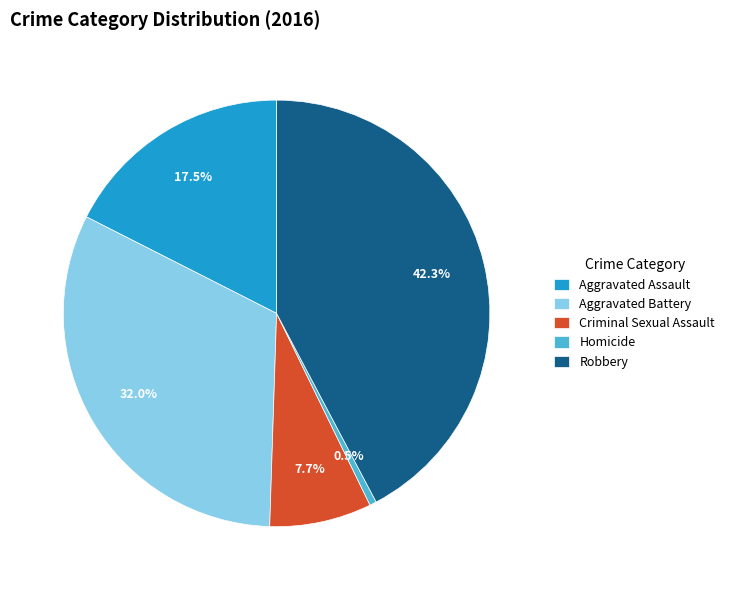

To the nearest percent, what percentage of the pie is Criminal Sexual Assault?

8%